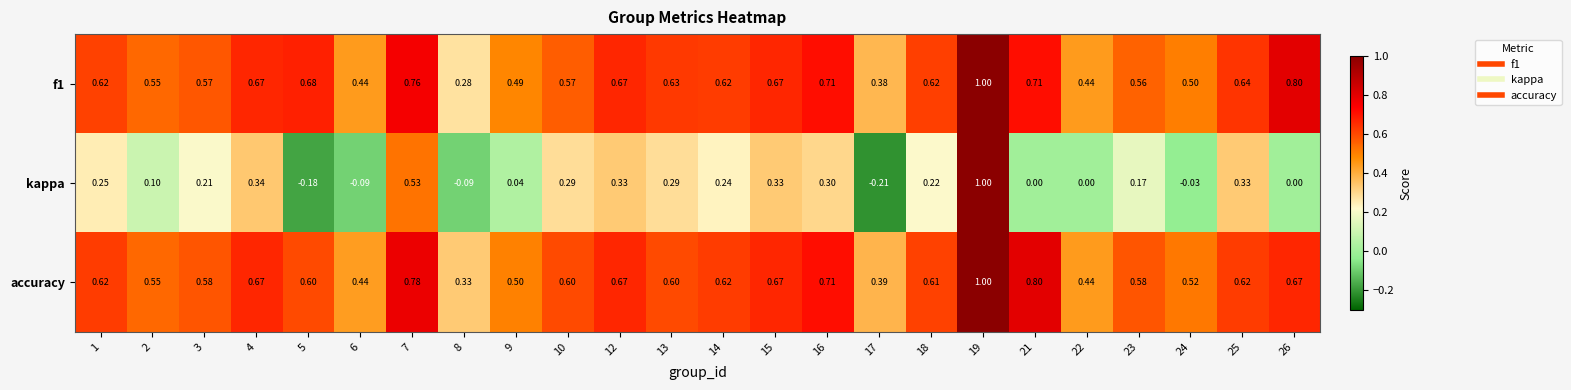

Is the value of kappa at 1 greater than the value of f1 at 16?

No